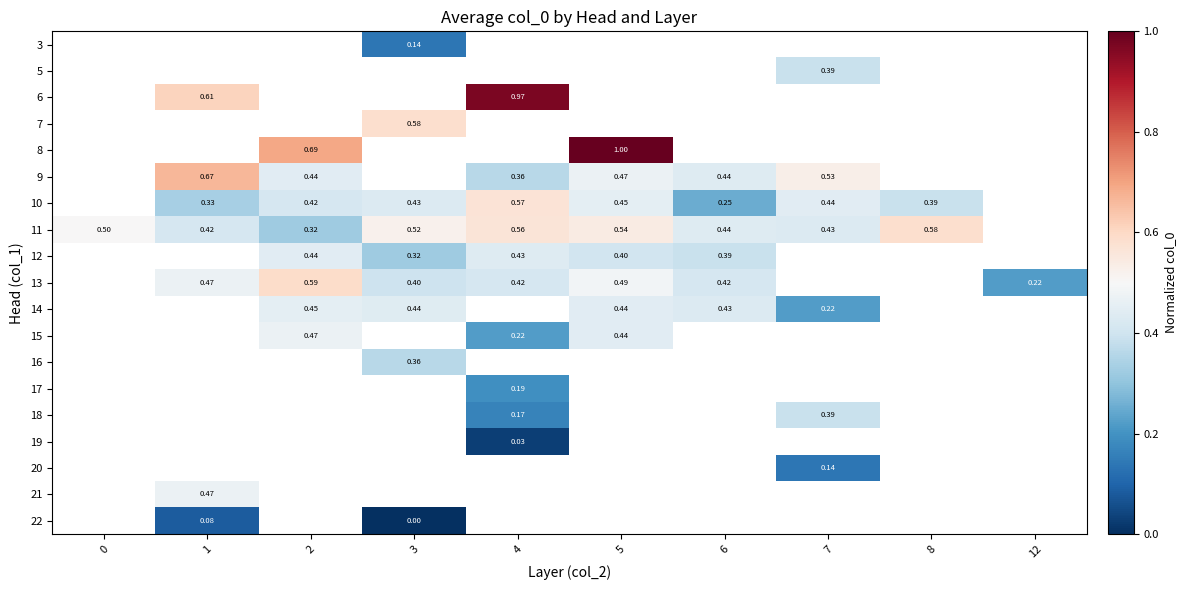

Is the value of 22 at 7 greater than the value of 12 at 5?

No